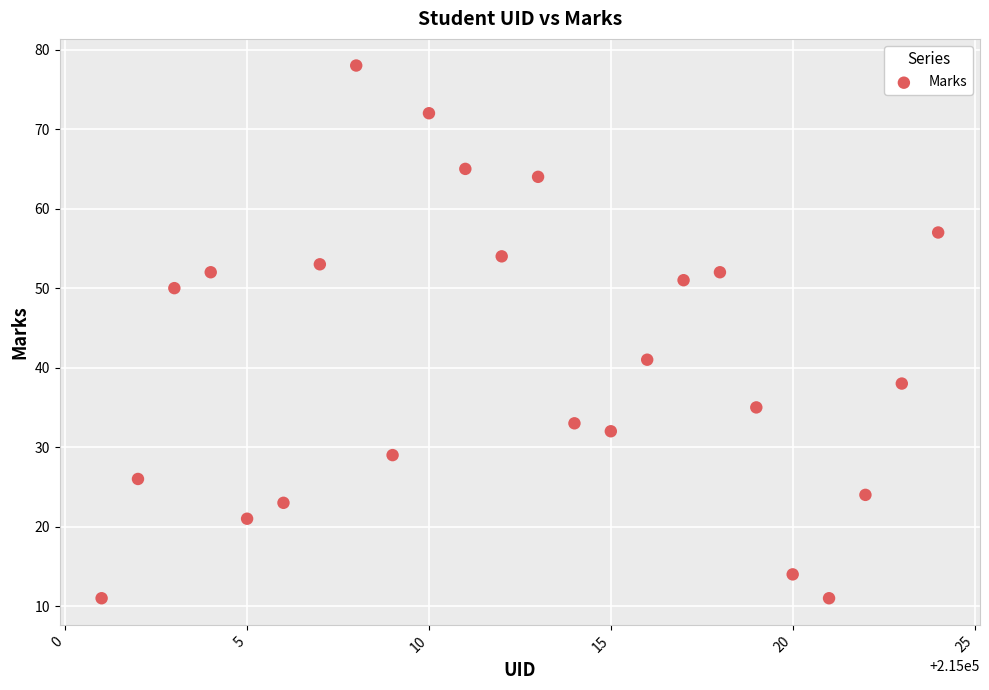

What Y value in the scatter plot is closest to 44?

41